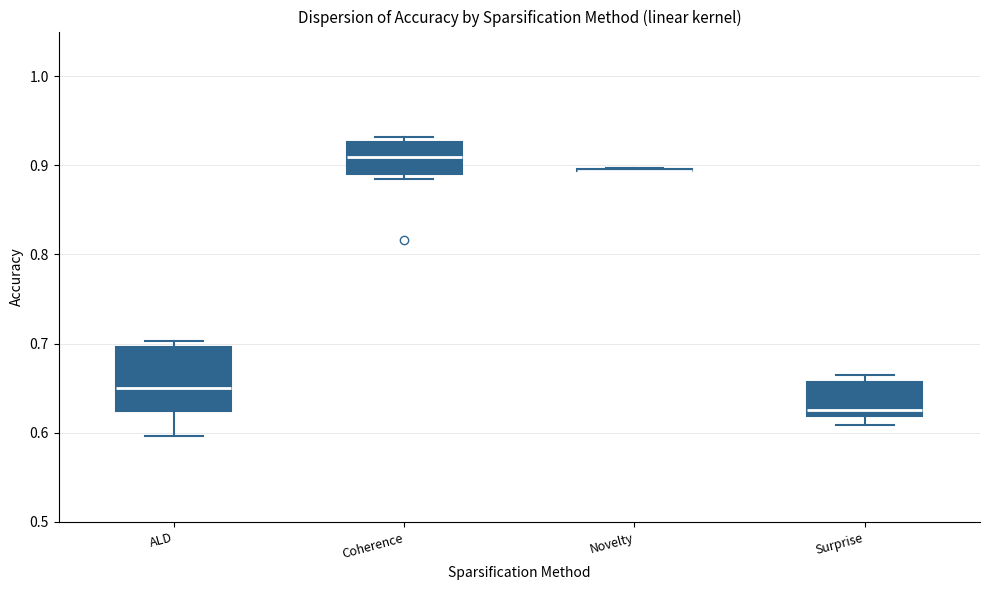

Reading left to right, read every box against the y-axis: the position of its median line, the range the box covers, and the ends of its whiskers. The values are not printed on the chart, so give them approximately, as read against the axis.

ALD: median 0.65, box 0.62 to 0.70, whiskers 0.60 to 0.70 (just above the box's upper edge)
Coherence: median 0.91, box 0.89 to 0.93, whiskers 0.88 to 0.93 (just above the box's upper edge)
Novelty: box collapsed to a line at 0.89, whiskers 0.89 to 0.90
Surprise: median 0.63, box 0.62 to 0.66, whiskers 0.61 to 0.67